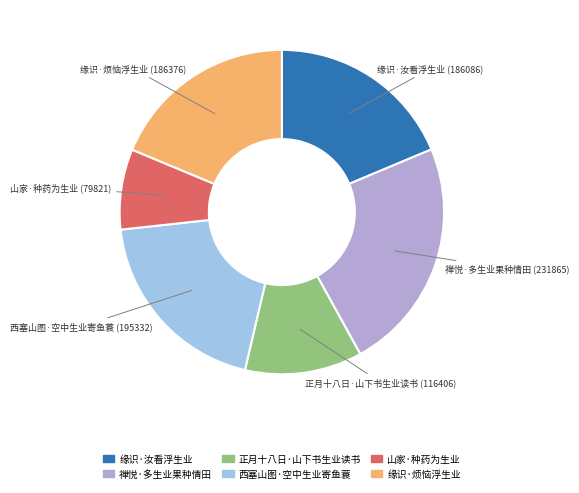

Combined, do 西塞山图·空中生业寄鱼蓑 and 缘识·烦恼浮生业 account for over 50%?

No